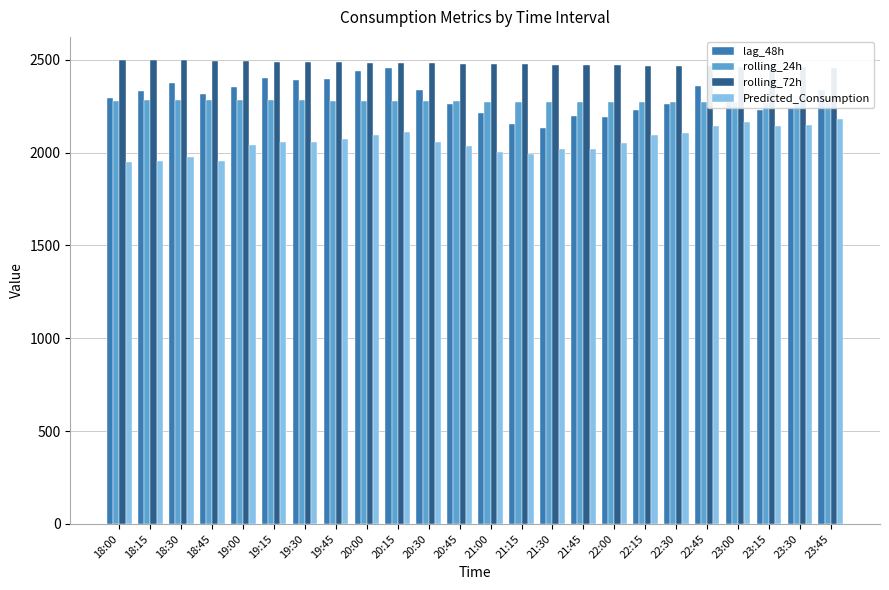

At which category is the sum across all series the highest?

20:15